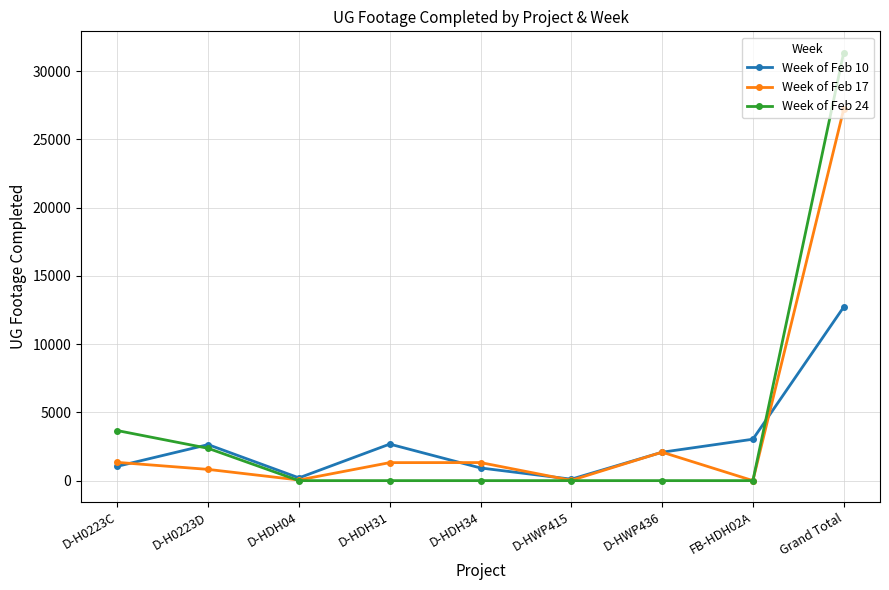

True or false: Week of Feb 24 has a value of 31356 at Grand Total.

True